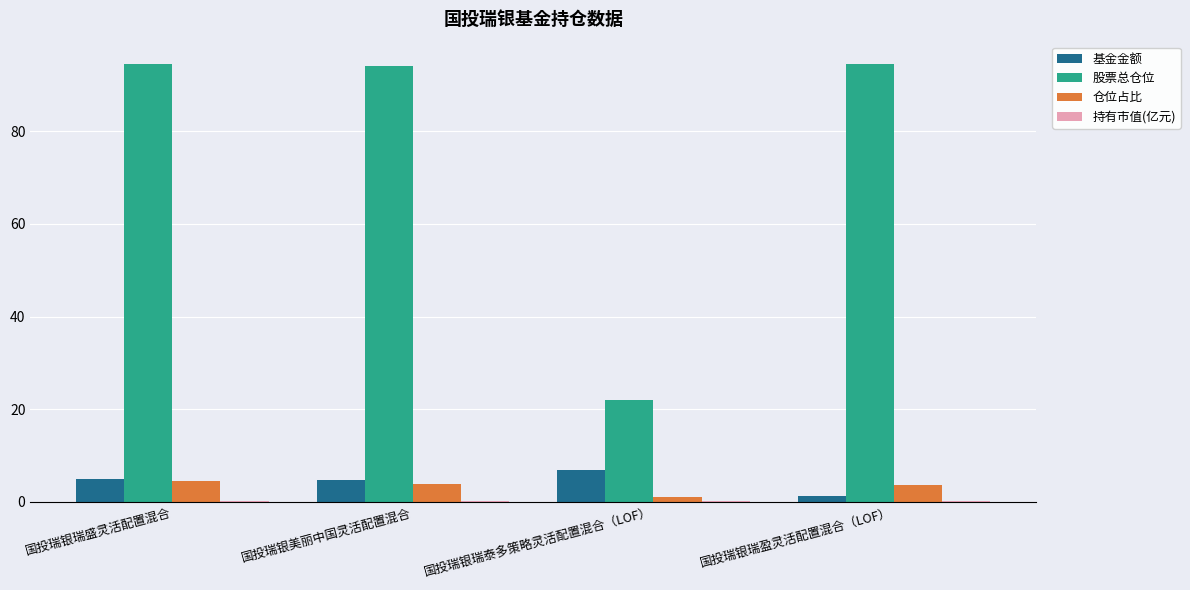

Where does the 股票总仓位 series first go above 94?

国投瑞银瑞盛灵活配置混合